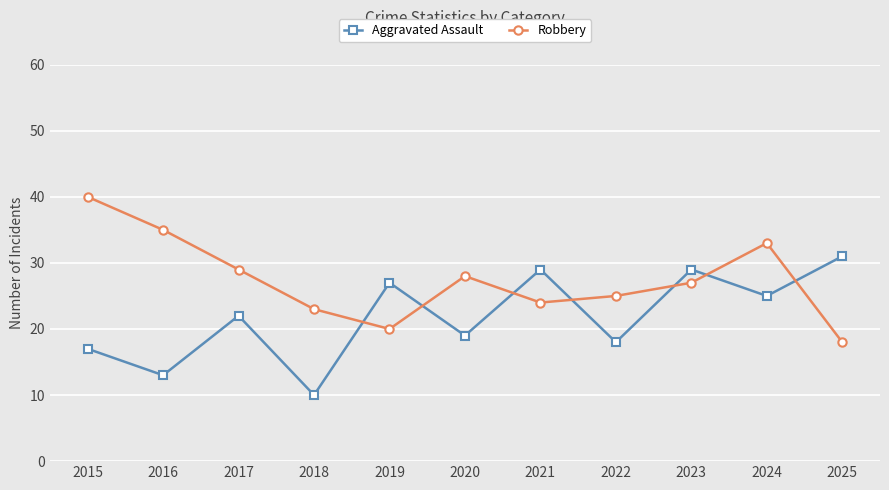

At which label does Aggravated Assault reach its minimum?

2018